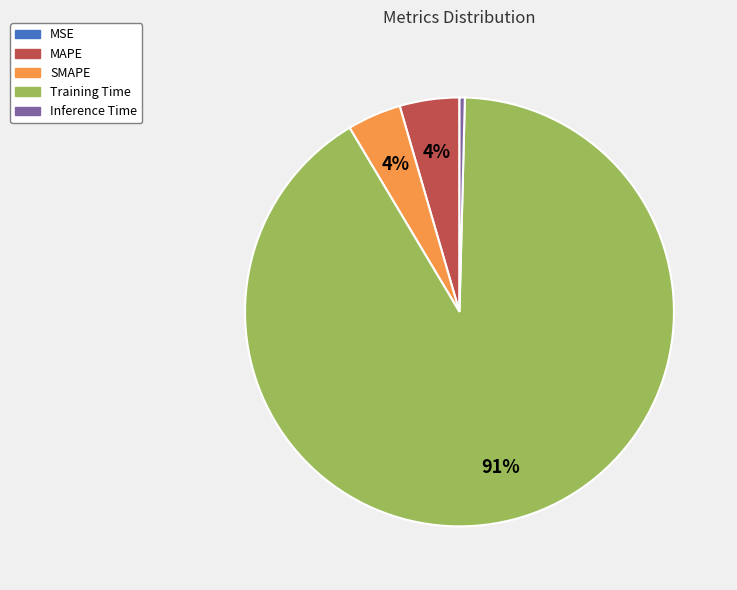

What is the largest slice in the pie chart?

Training Time